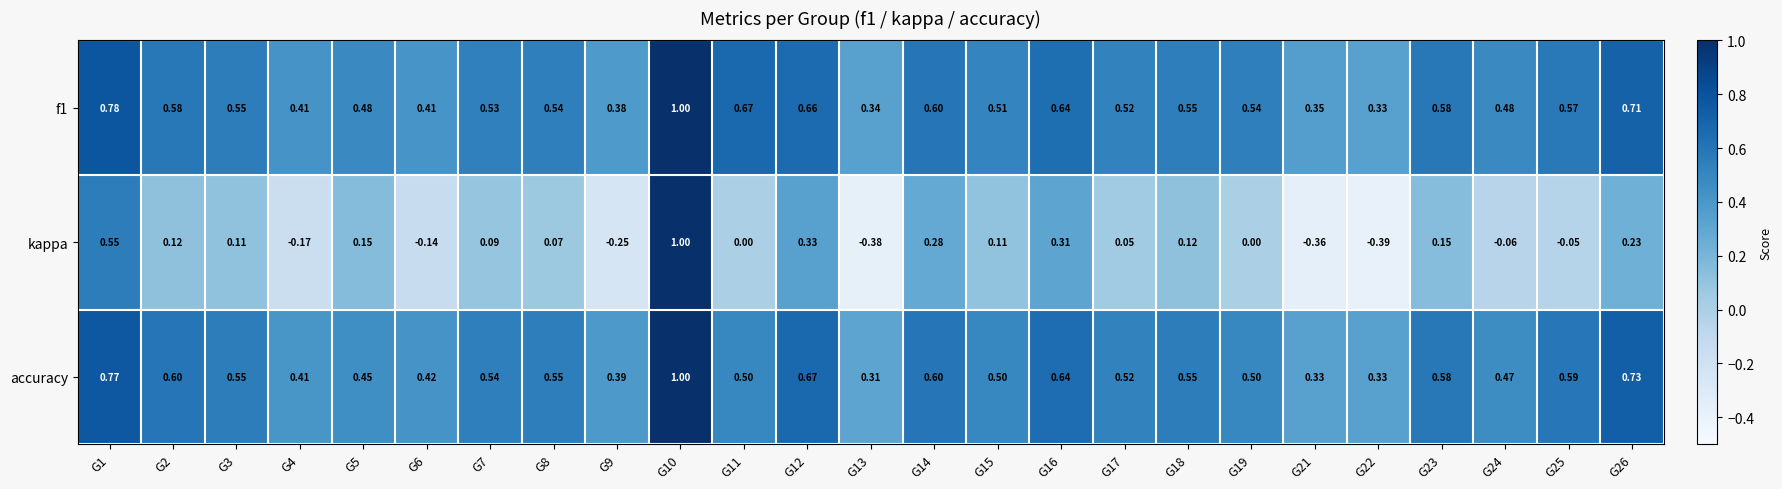

Which series has the widest spread of values?

kappa